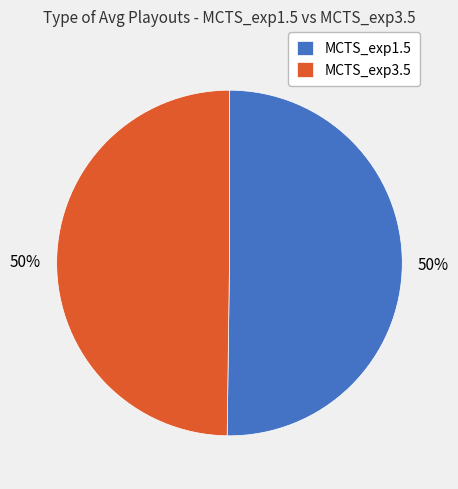

To the nearest percent, what percentage of the pie is MCTS_exp1.5?

50%